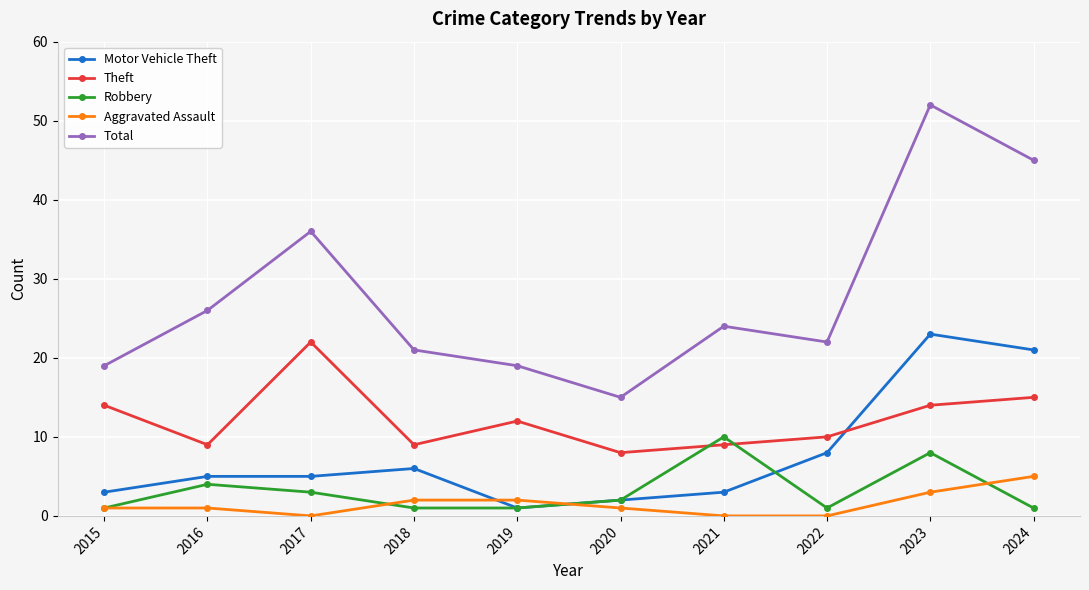

At which category is the sum across all series the highest?

2023